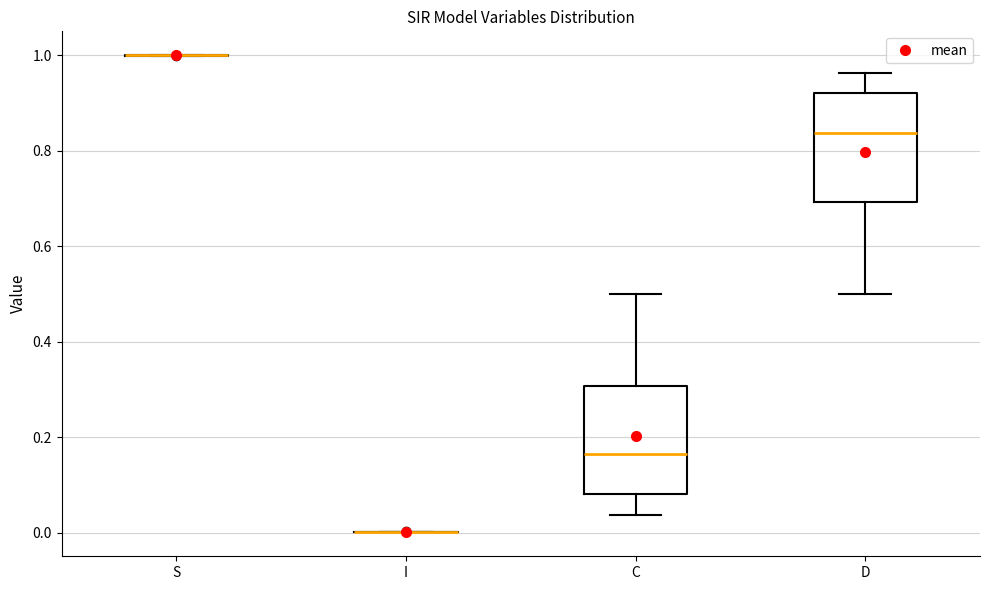

Reading left to right, read every box against the y-axis: the position of its median line, the range the box covers, and the ends of its whiskers. The values are not printed on the chart, so give them approximately, as read against the axis.

S: box collapsed to a line at 1.00, whiskers 1.00 to 1.00
I: box collapsed to a line at 0.00, whiskers 0.00 to 0.00
C: median 0.16, box 0.08 to 0.30, whiskers 0.04 to 0.50
D: median 0.84, box 0.70 to 0.92, whiskers 0.50 to 0.96